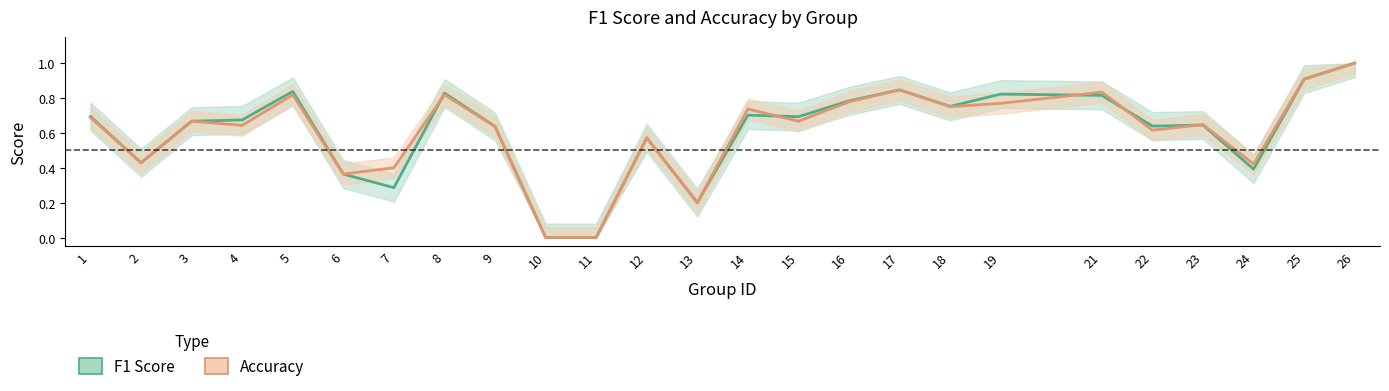

The value of f1_line at 3 is 1.1. True or false?

False